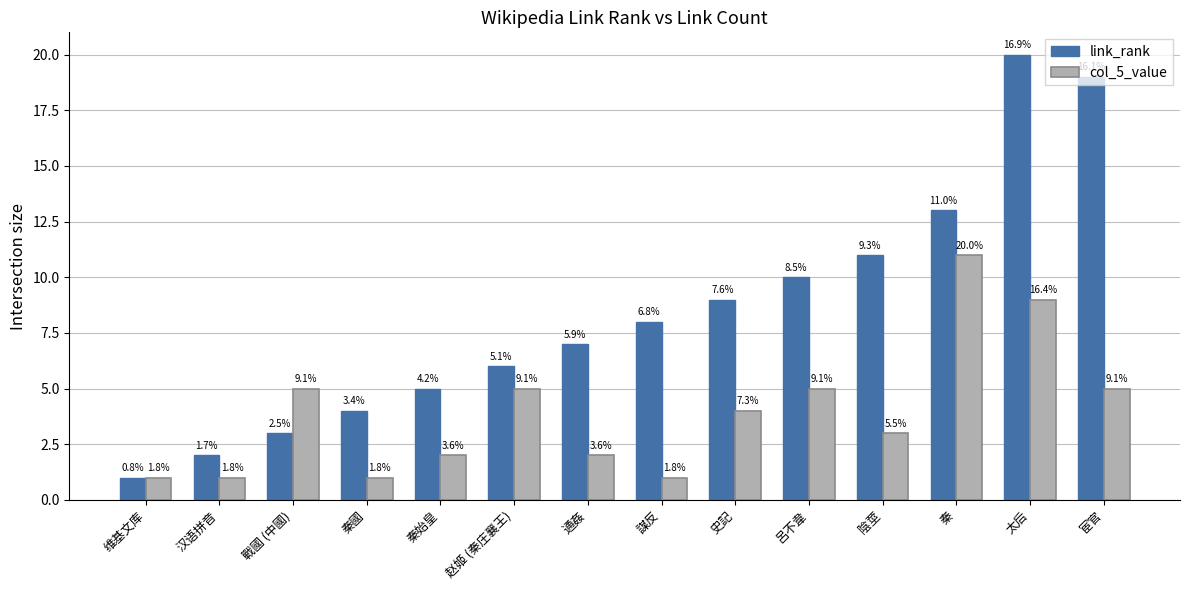

What is the total value across all series at 呂不韋?

15